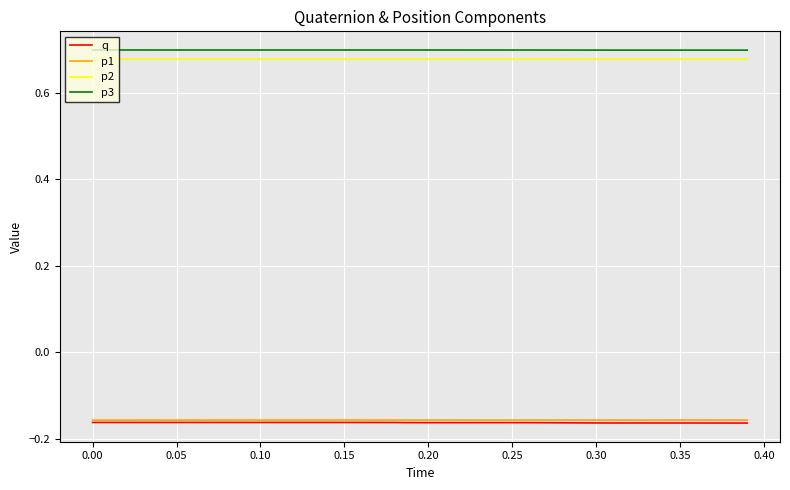

At how many categories does at least one series exceed 0?

40